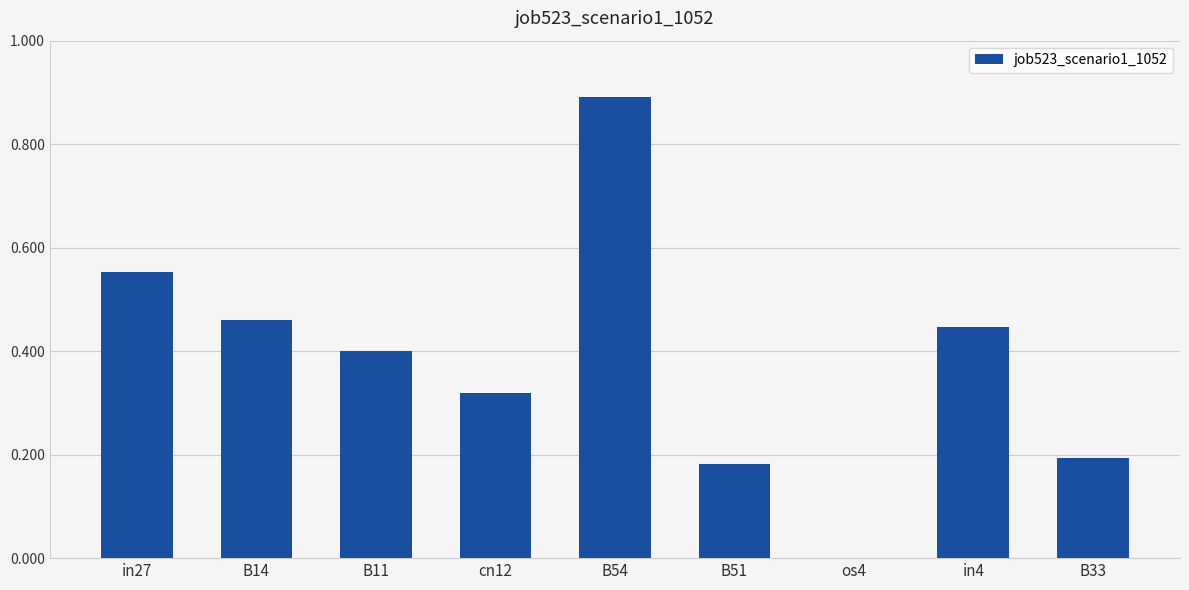

Between B33 and in27, which is larger?

in27